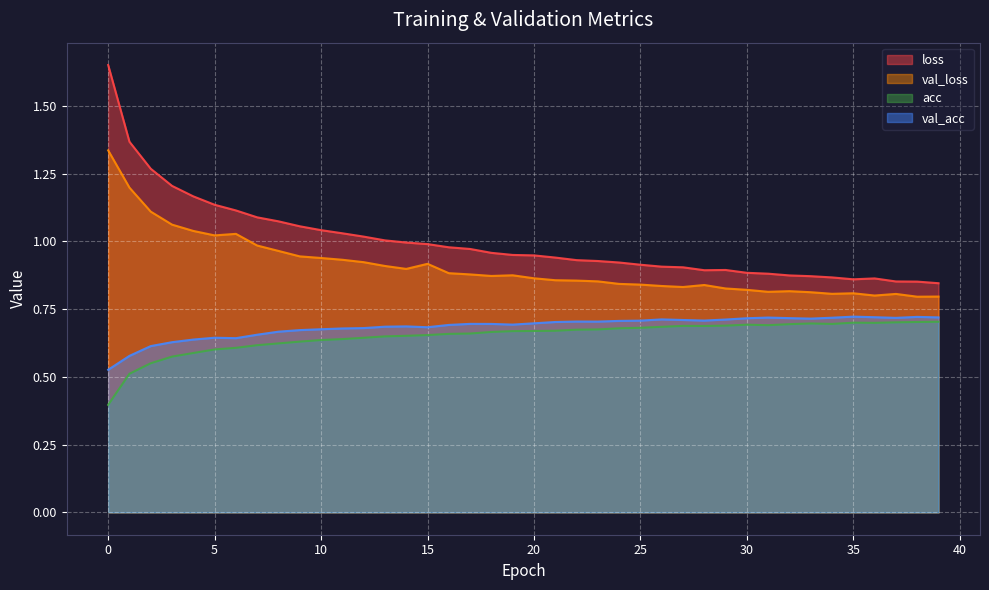

Read the acc value at 6.

0.6